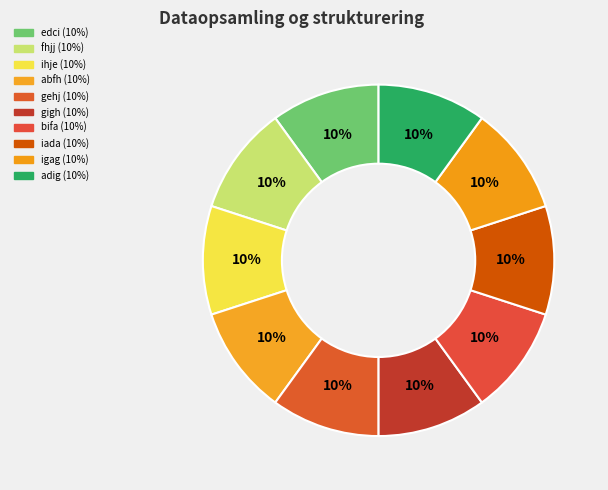

How many segments does this pie chart have?

10